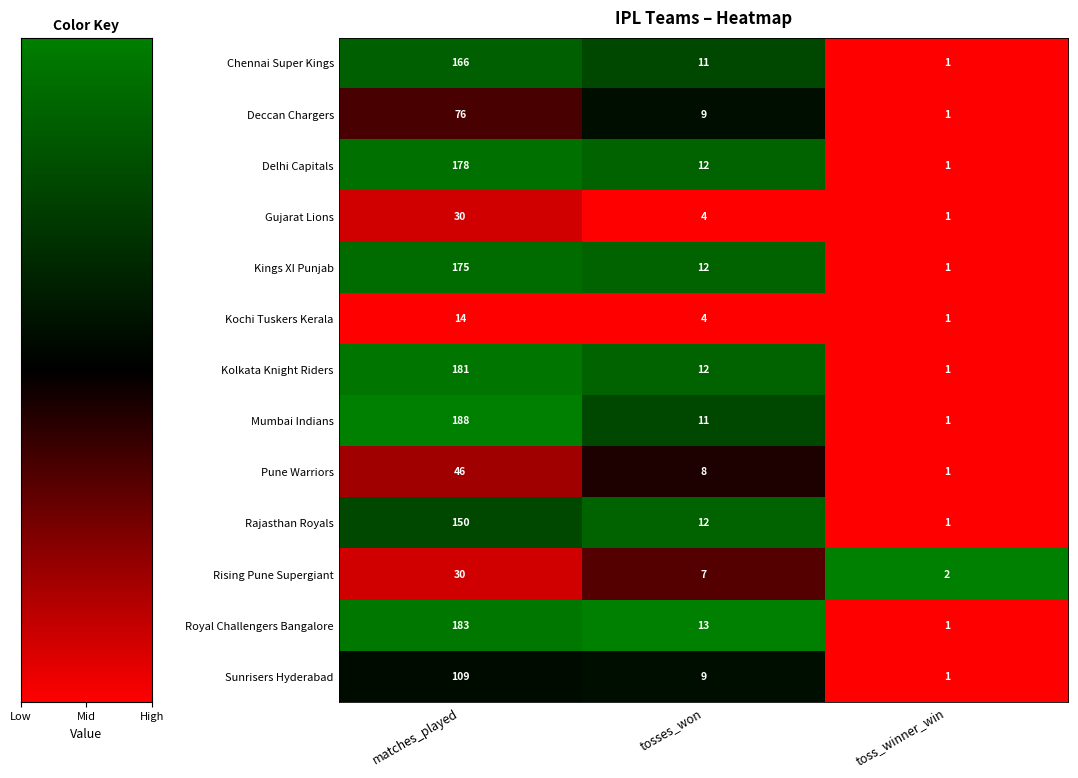

Which series has the largest total across all categories?

Mumbai Indians